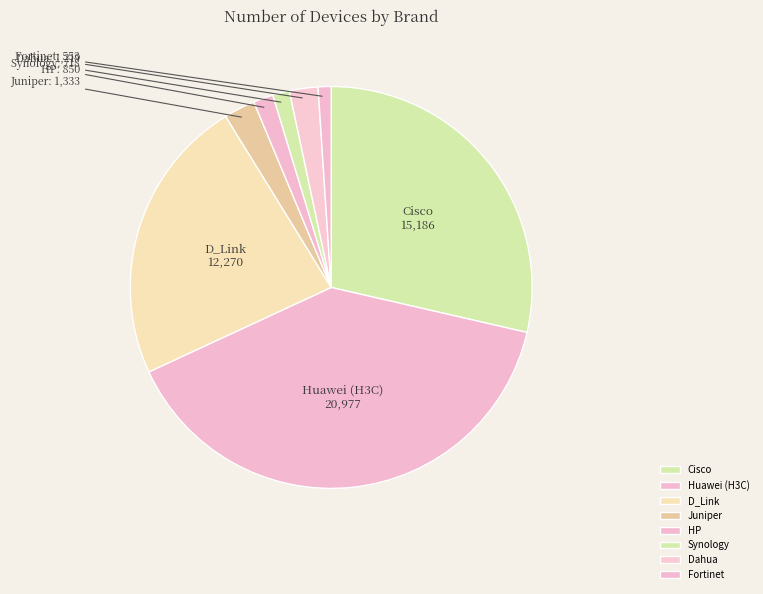

Between Synology and Cisco, which is larger?

Cisco